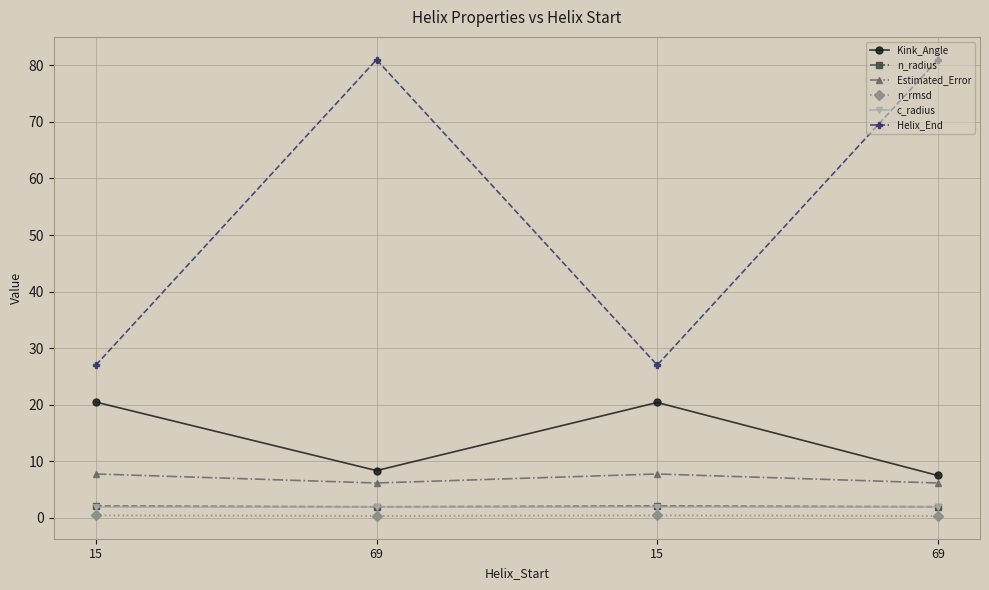

The value of c_radius at 15 is 1.9. True or false?

True